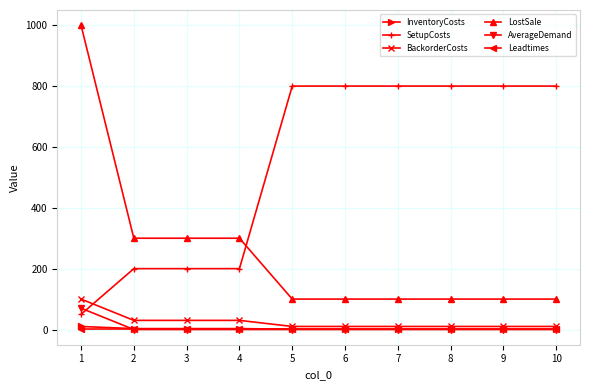

List the series in order of their peak value, lowest first.

Leadtimes, InventoryCosts, AverageDemand, BackorderCosts, SetupCosts, LostSale